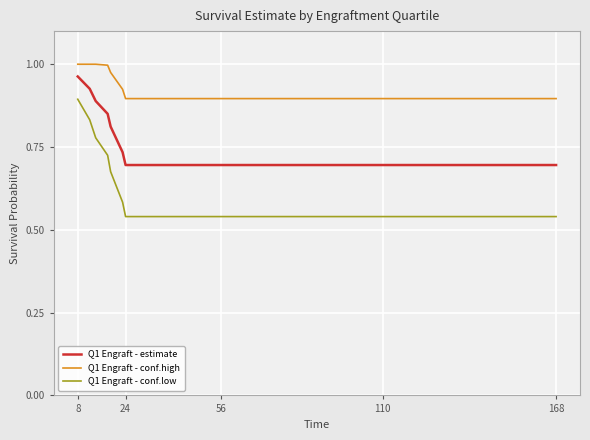

Which series has the largest total across all categories?

Q1 Engraft - conf.high